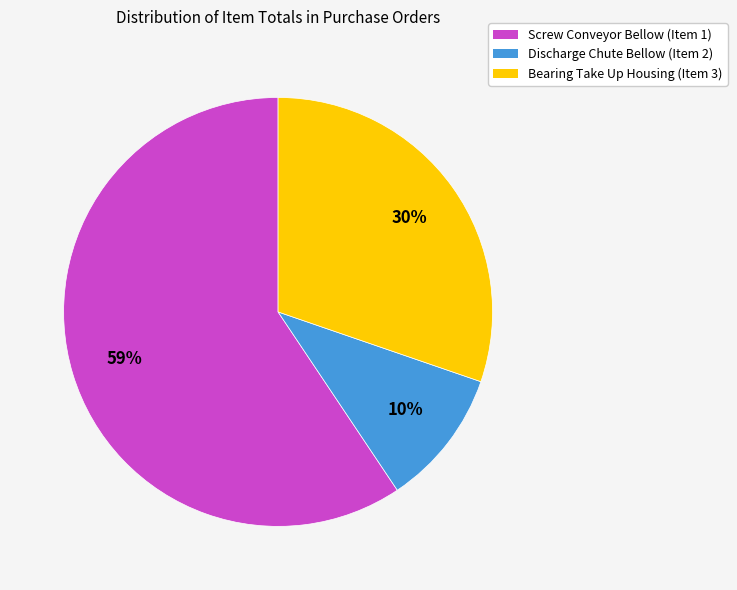

Approximately how many times larger is the value at Discharge Chute Bellow (Item 2) compared to Screw Conveyor Bellow (Item 1)?

0.2